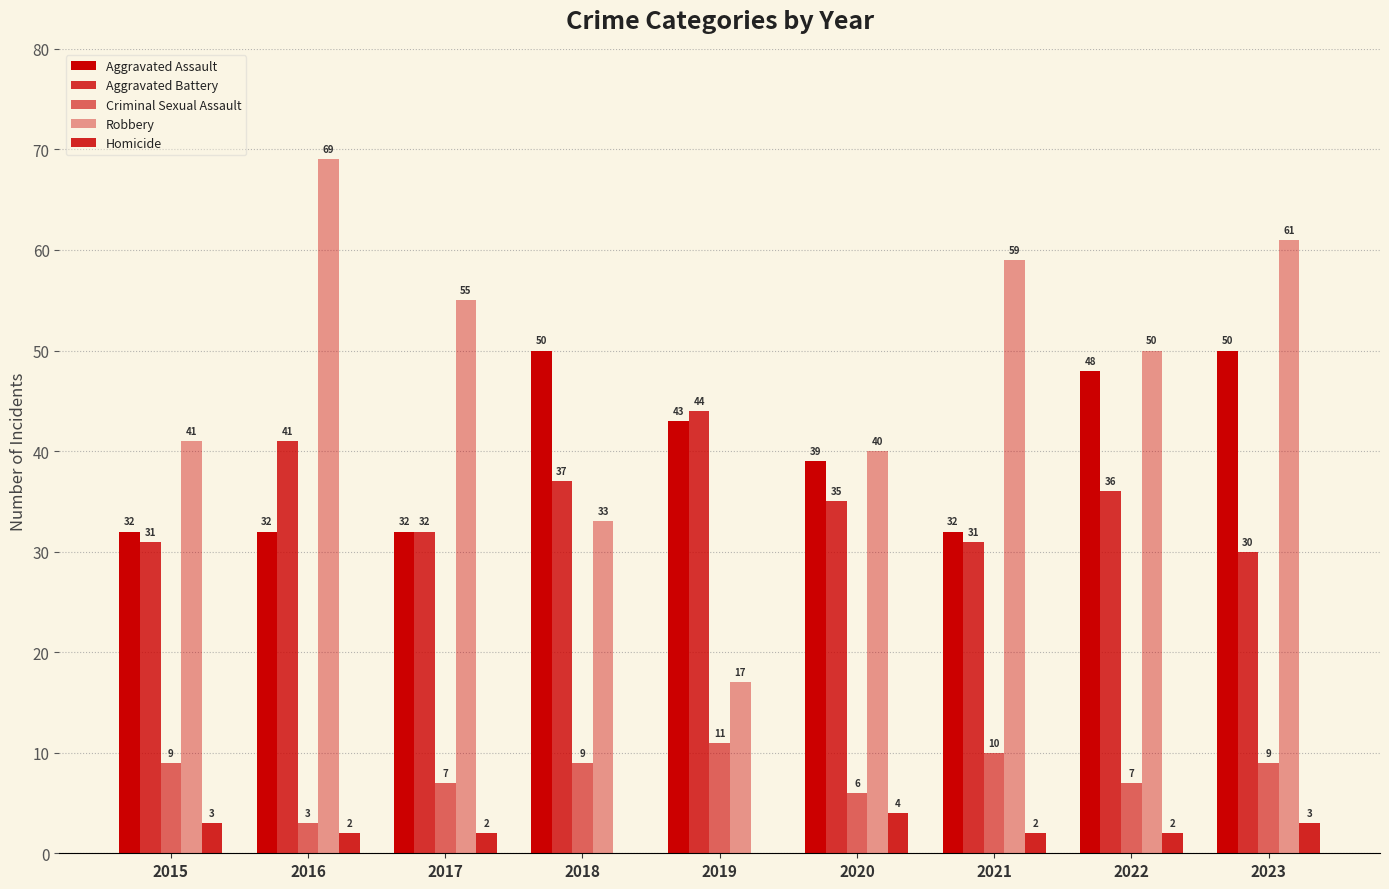

What is the difference between the Robbery values at 2023 and 2022?

11